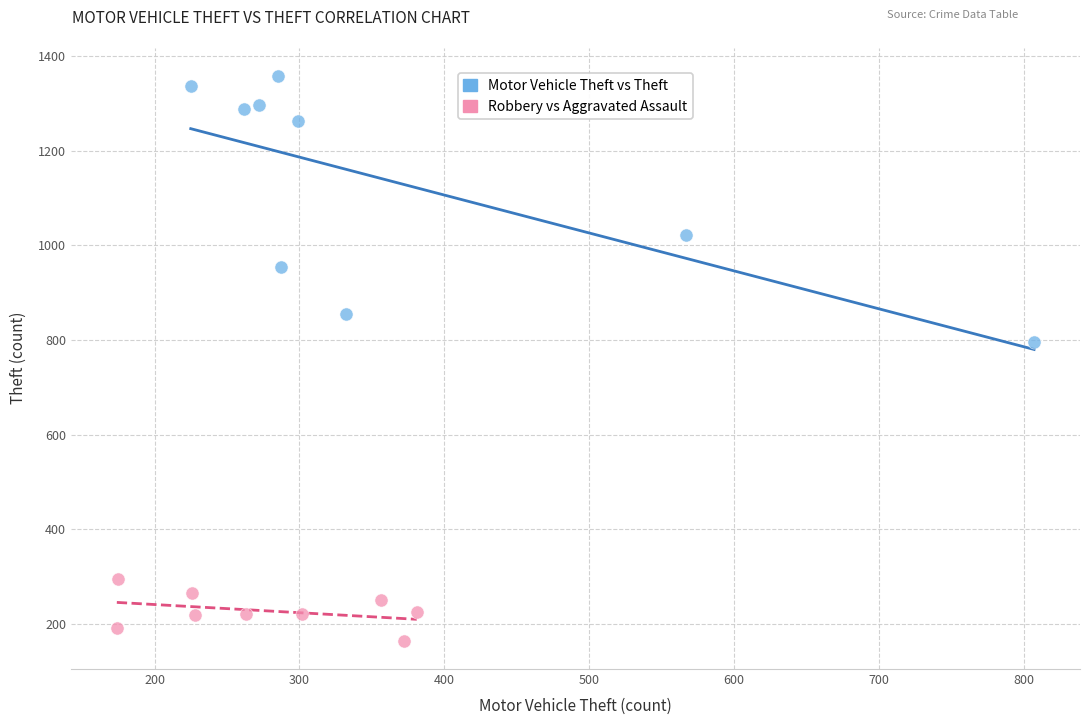

What are all the series names shown in the legend?

Motor Vehicle Theft vs Theft, Robbery vs Aggravated Assault